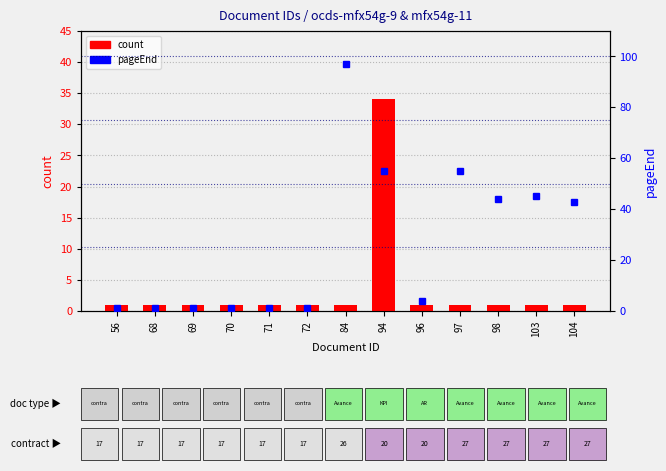

True or false: count has a value of 2 at 103.

False